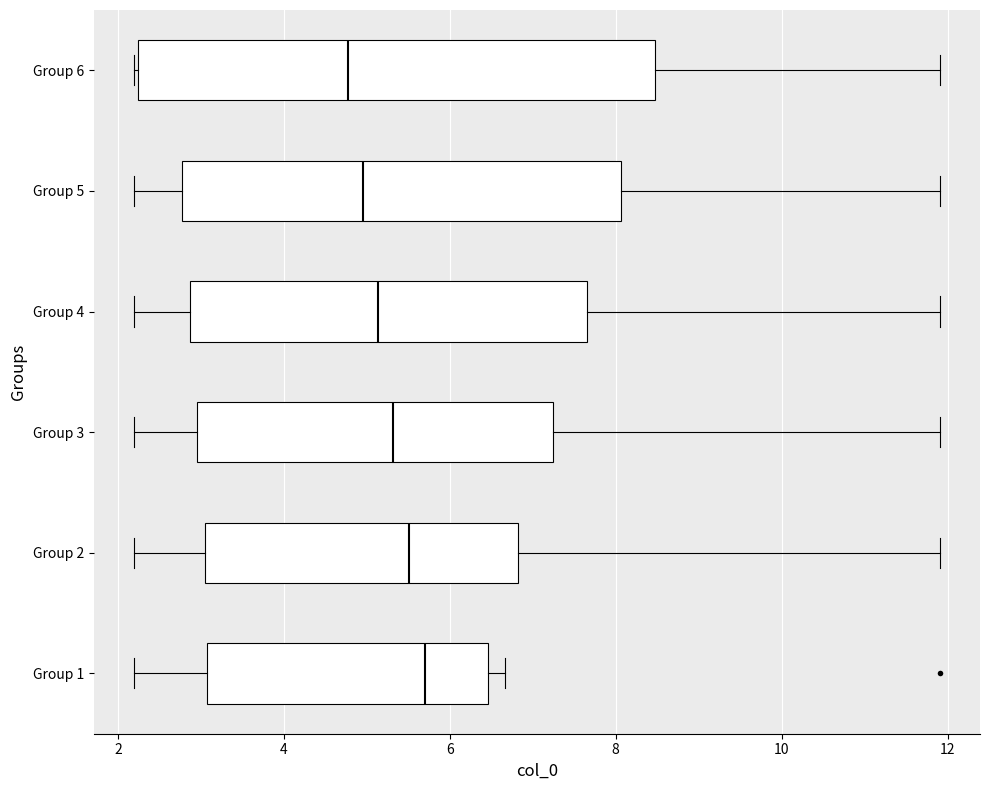

Where is the right edge of the box for Group 6 on the x-axis? The values are not printed on the chart, so give them approximately, as read against the axis.

8.4